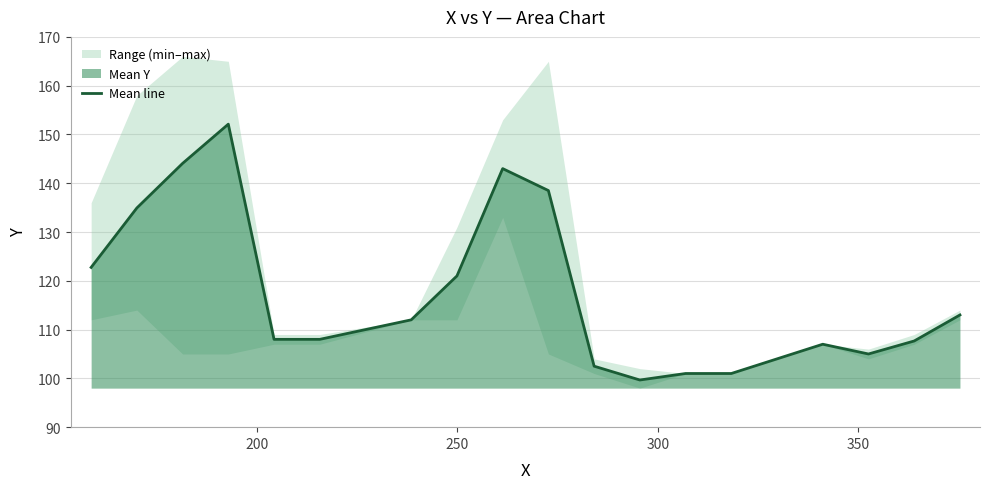

What is the sum of all values?

2121.2